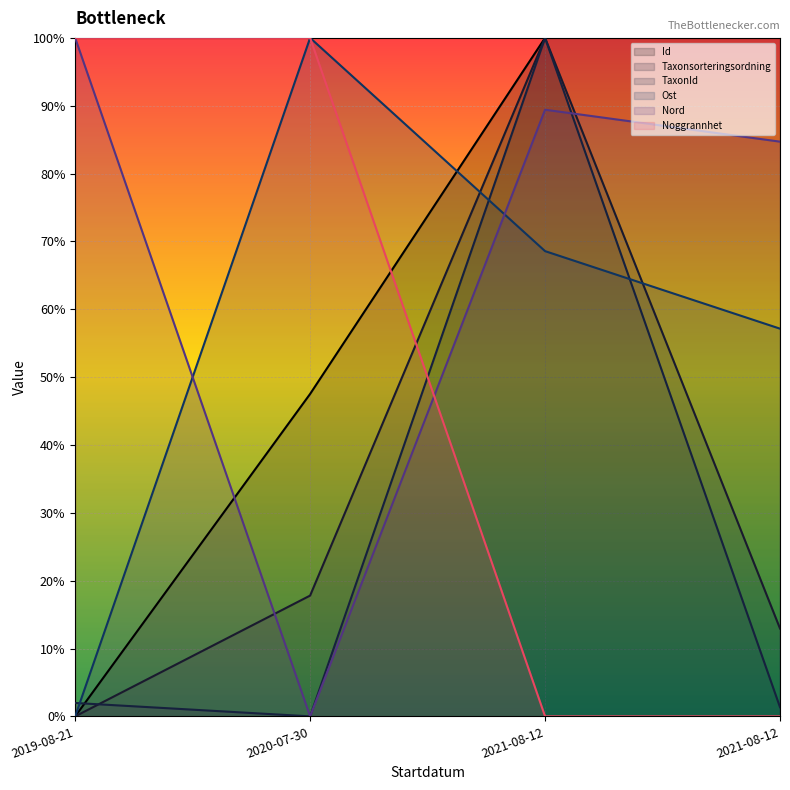

Which series ends up on top after the final intersection of TaxonId and Id?

Id